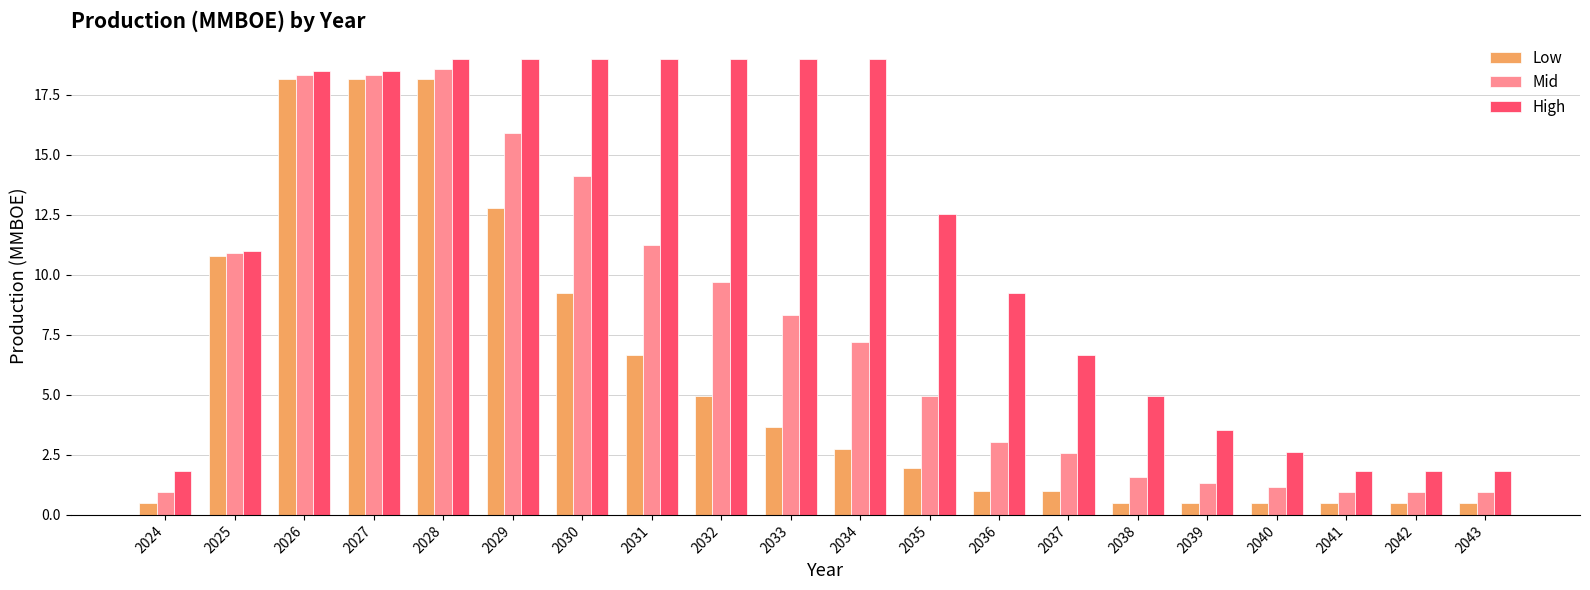

What is the difference between the maximum and minimum values in the High series?

17.2